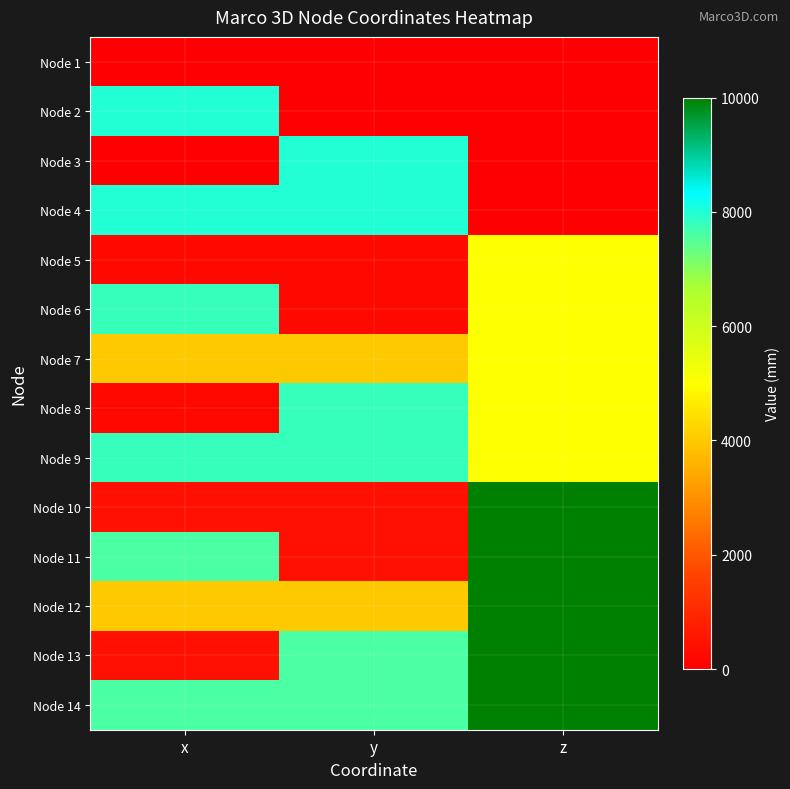

Reading right to left, transcribe all the data shown in this chart.

Node 1: z=0	y=0	x=0
Node 2: z=0	y=0	x=8000
Node 3: z=0	y=8000	x=0
Node 4: z=0	y=8000	x=8000
Node 5: z=5000	y=200	x=200
Node 6: z=5000	y=200	x=7800
Node 7: z=5000	y=4000	x=4000
Node 8: z=5000	y=7800	x=200
Node 9: z=5000	y=7800	x=7800
Node 10: z=10000	y=400	x=400
Node 11: z=10000	y=400	x=7600
Node 12: z=10000	y=4000	x=4000
Node 13: z=10000	y=7600	x=400
Node 14: z=10000	y=7600	x=7600